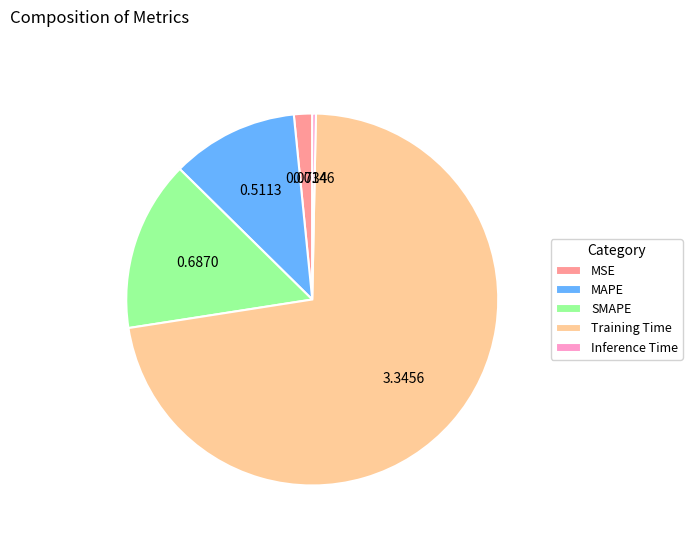

Between MSE and Training Time, which is larger?

Training Time